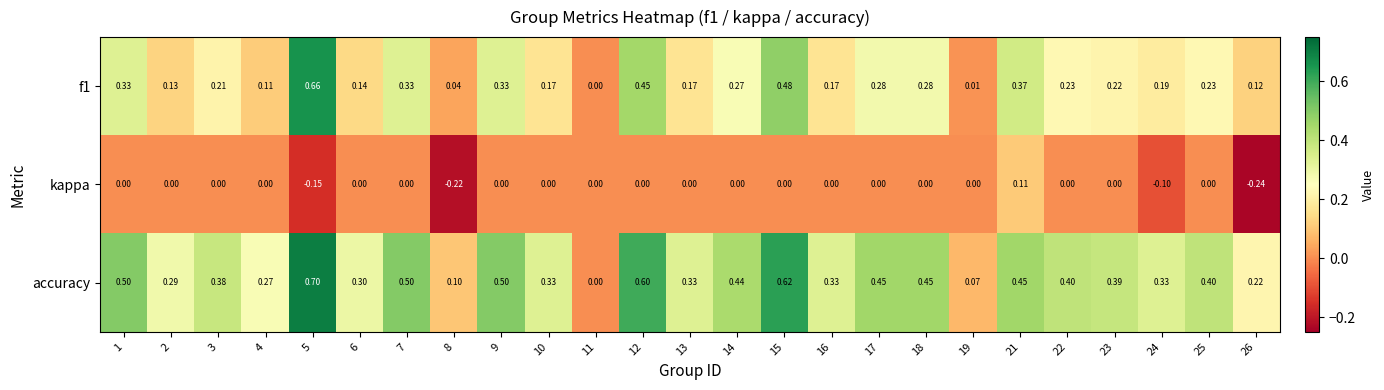

Is the value of kappa at 13 greater than the value of f1 at 21?

No